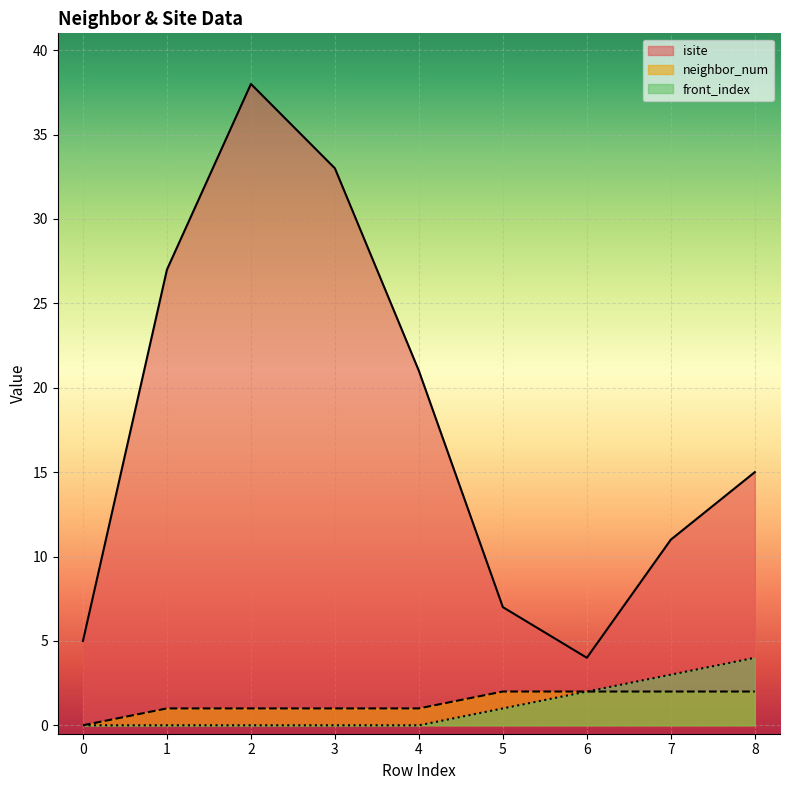

True or false: isite and neighbor_num intersect in this chart.

False